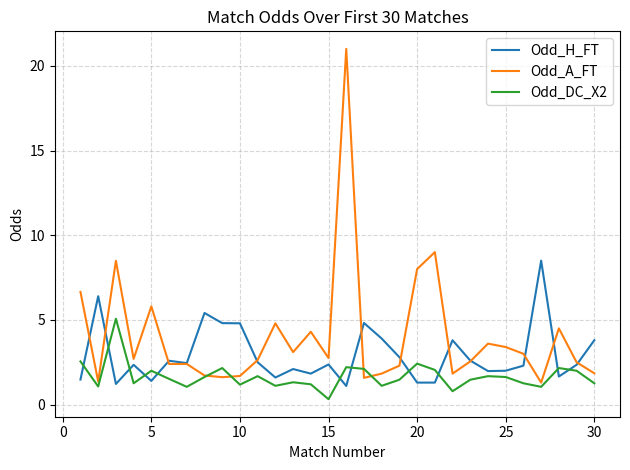

Which series has the largest total across all categories?

Odd_A_FT